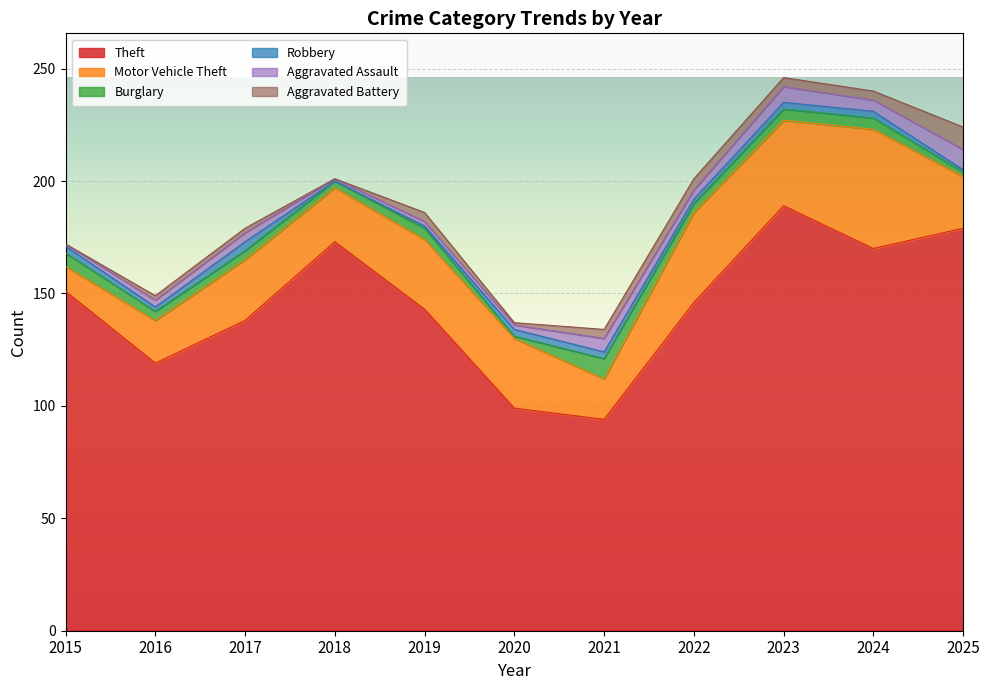

How many lines are shown in the chart?

6